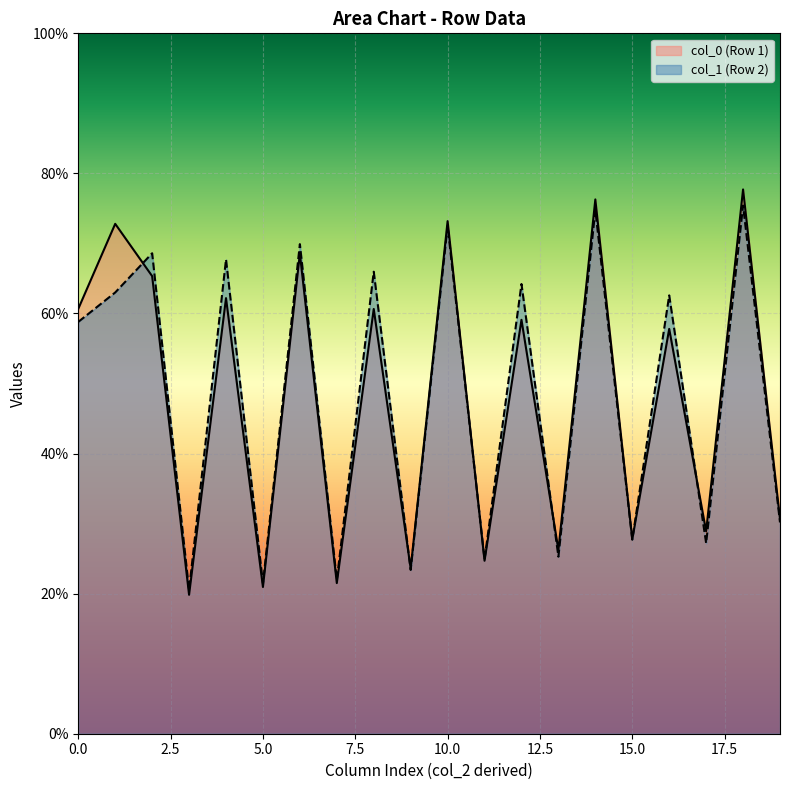

Which series has the widest spread of values?

col_0 (Row 1)